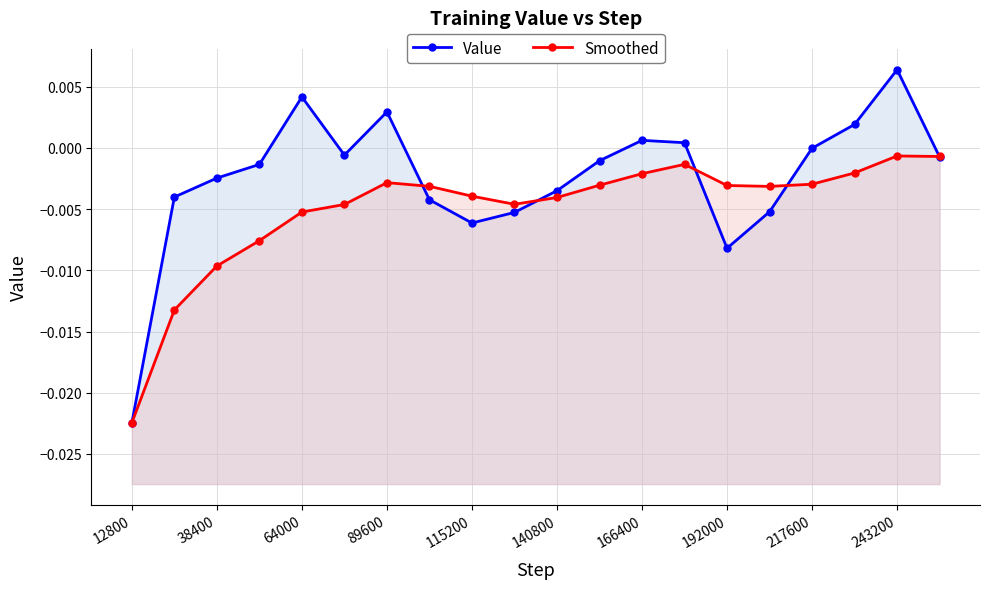

Which label corresponds to the smallest value in the chart?

12800